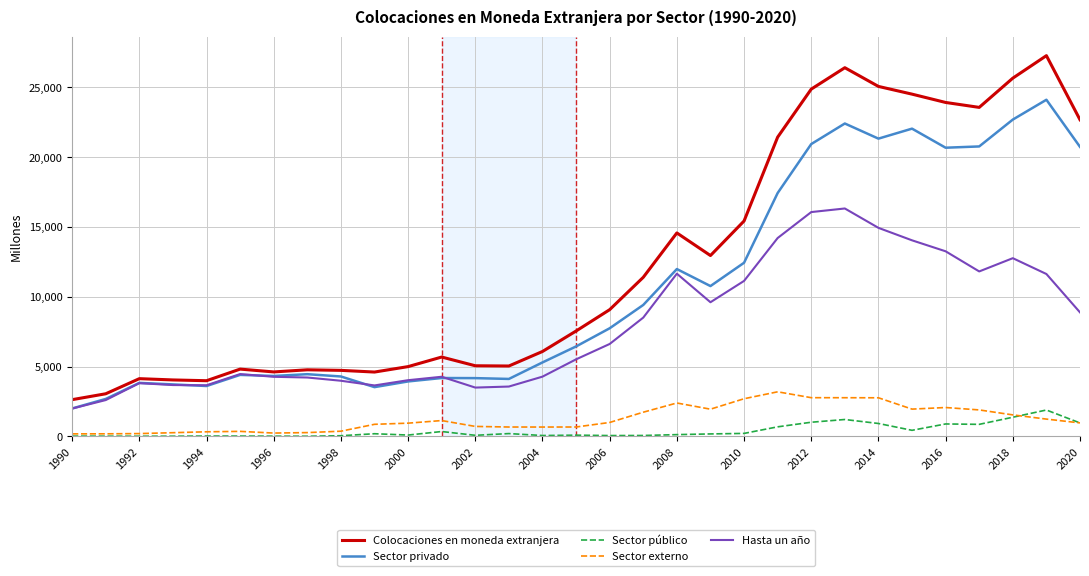

Which series has the largest range (max minus min)?

Colocaciones en moneda extranjera